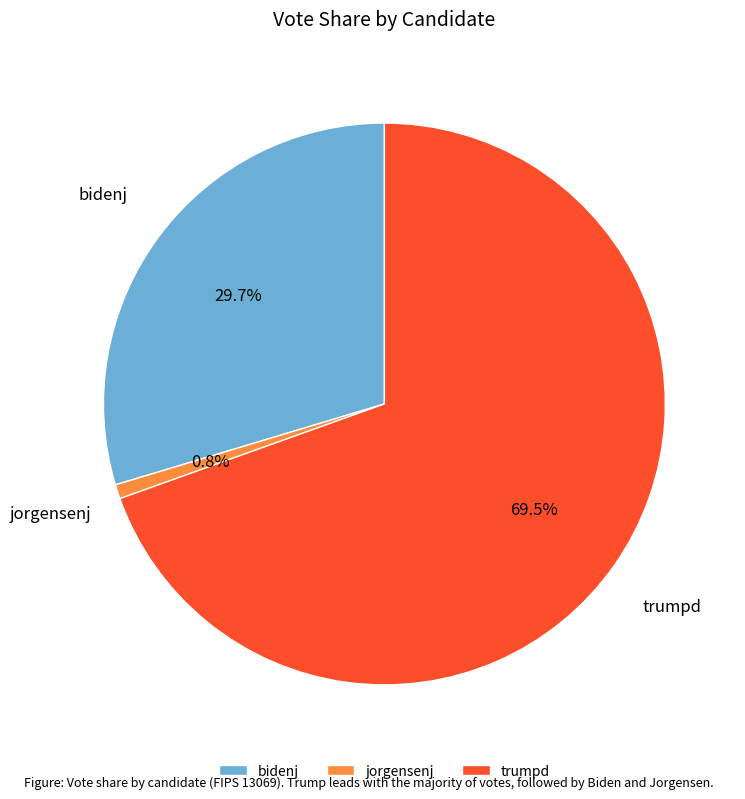

What is the total percentage of bidenj and trumpd?

99.2%